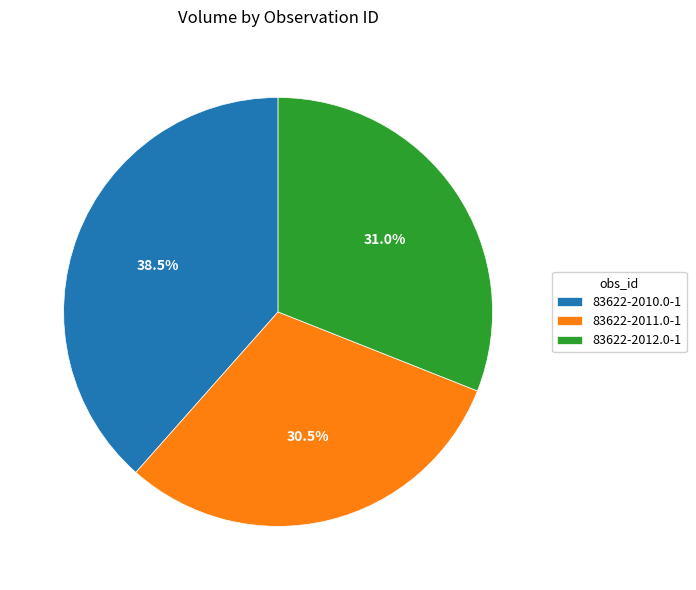

Is there a majority slice in this chart?

No